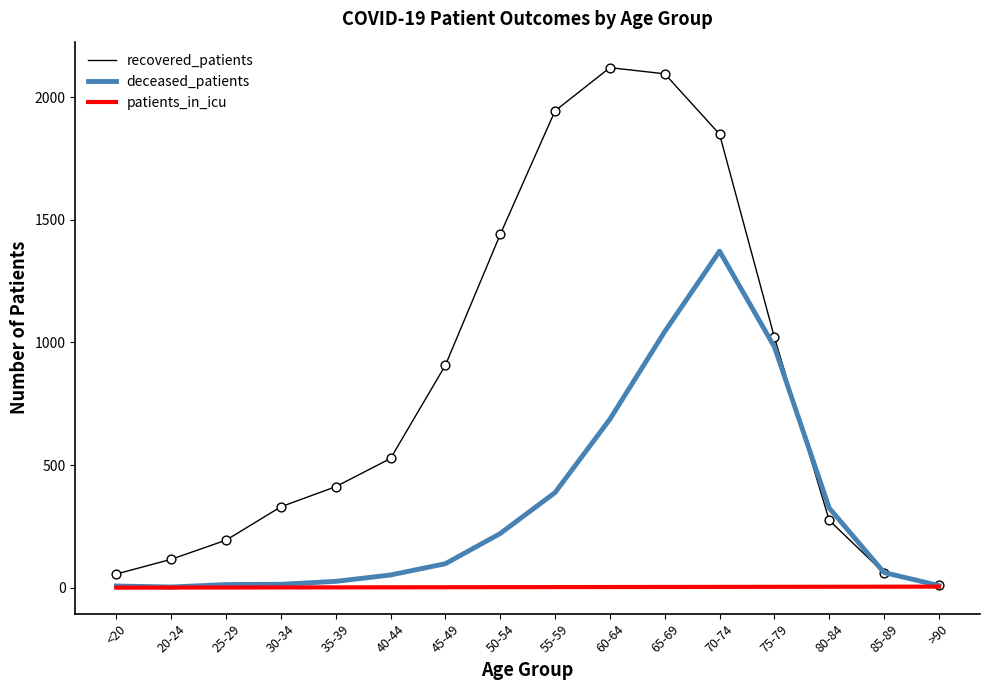

Which series has the largest range (max minus min)?

recovered_patients